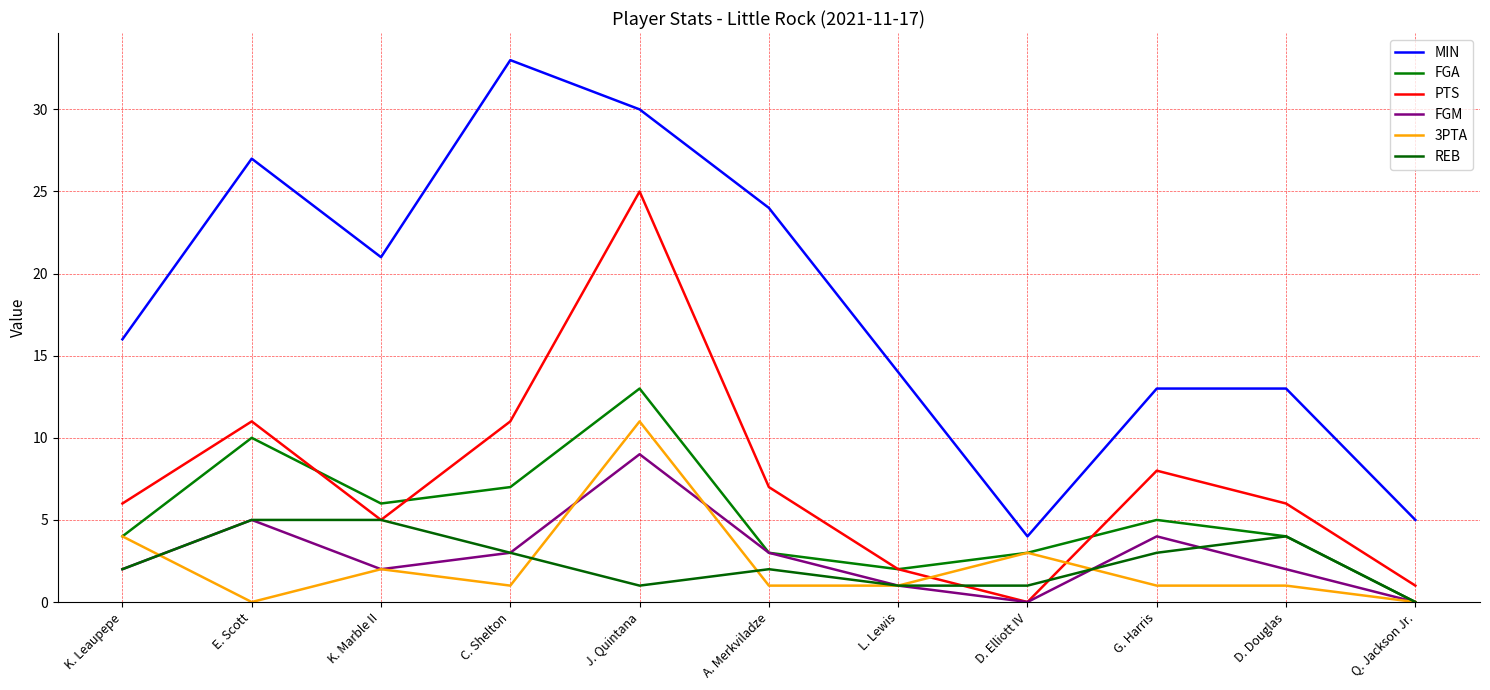

How many lines are shown in the chart?

6